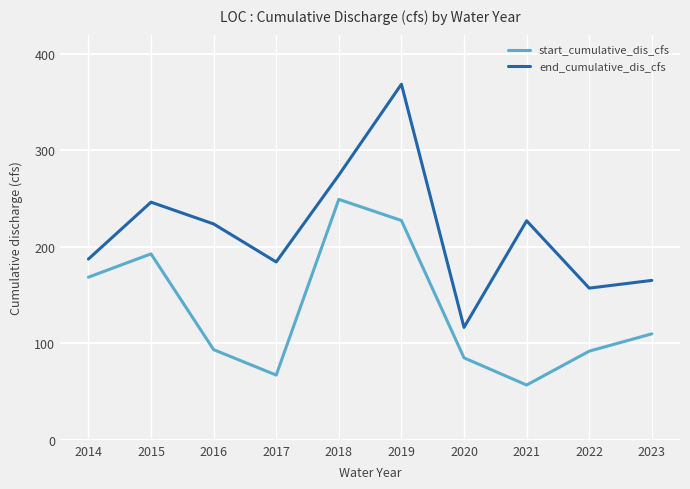

True or false: start_cumulative_dis_cfs has a value of 195.5 at 2023.

False